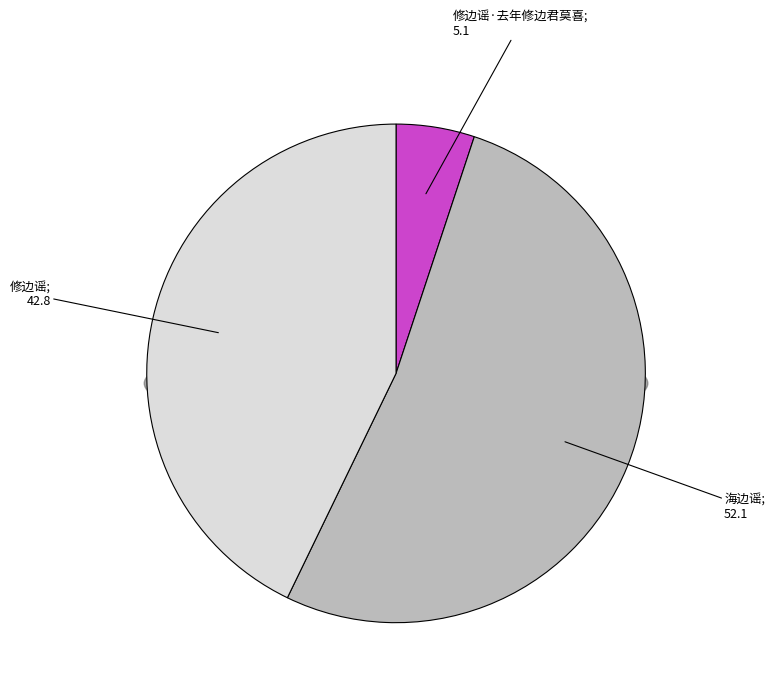

Combined, what portion of the pie is 修边谣 and 修边谣·去年修边君莫喜?

47.9%